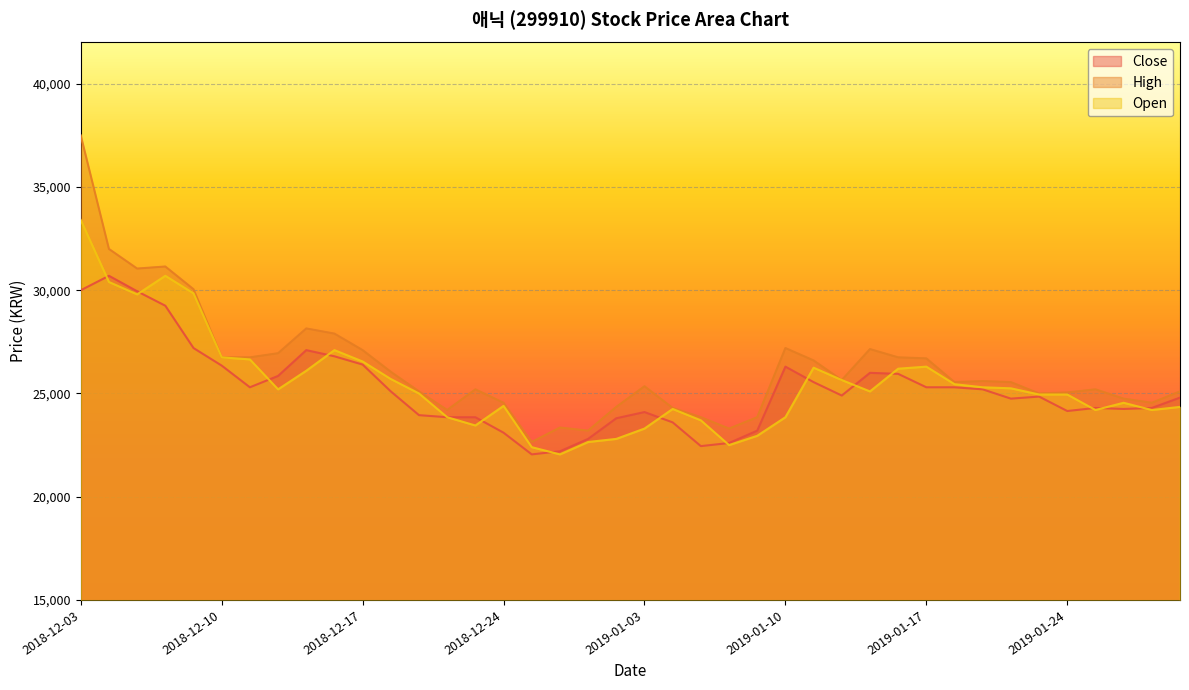

At which category is the sum across all series the highest?

2018-12-03